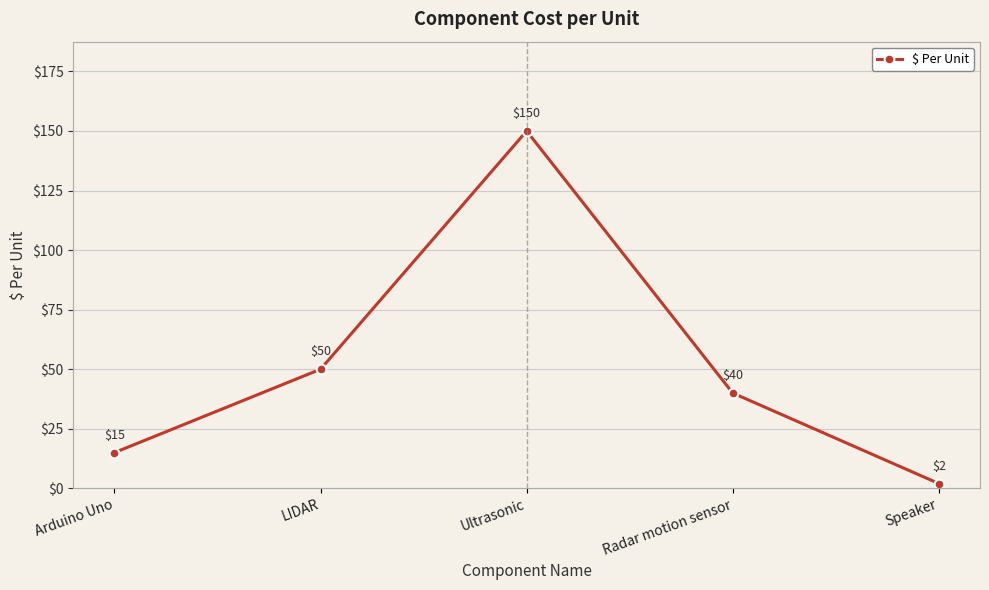

Reading left to right, what are all the values shown in this chart?

Arduino Uno=15	LIDAR=50	Ultrasonic=150	Radar motion sensor=40	Speaker=2